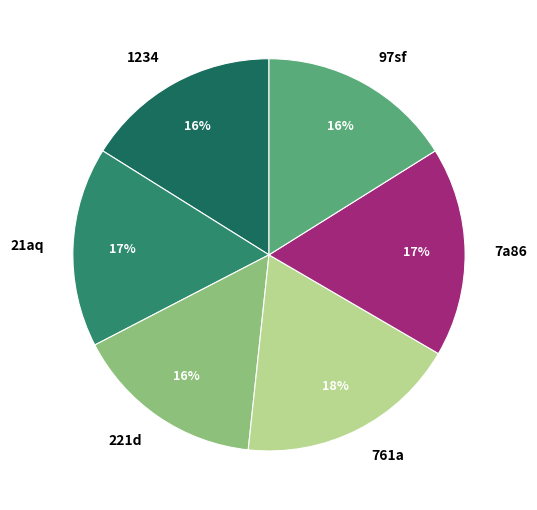

Which slice is the largest?

761a